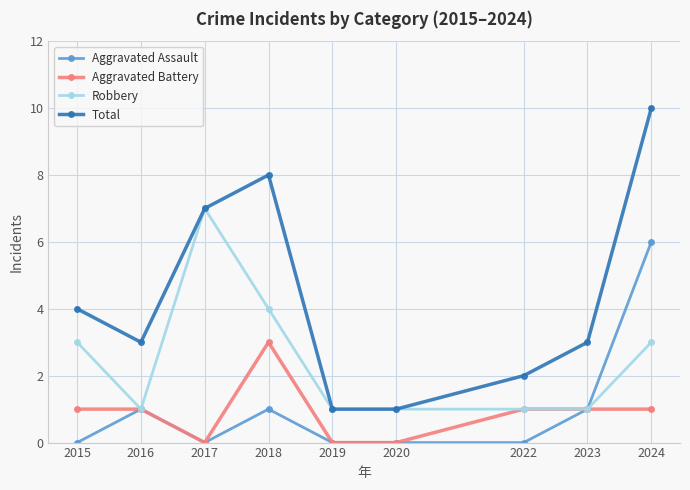

What is the difference between the Aggravated Assault values at 2018 and 2015?

1